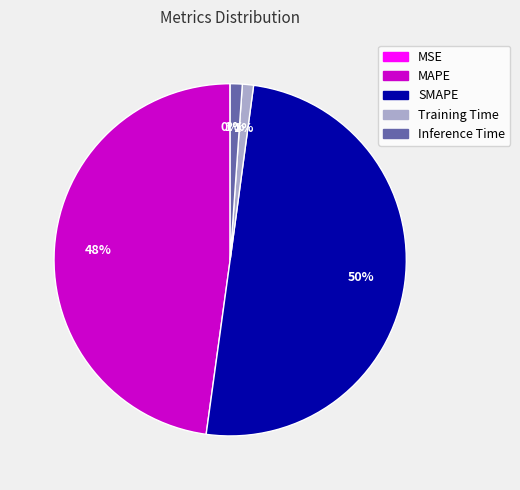

True or false: Training Time accounts for 10% of the total.

False